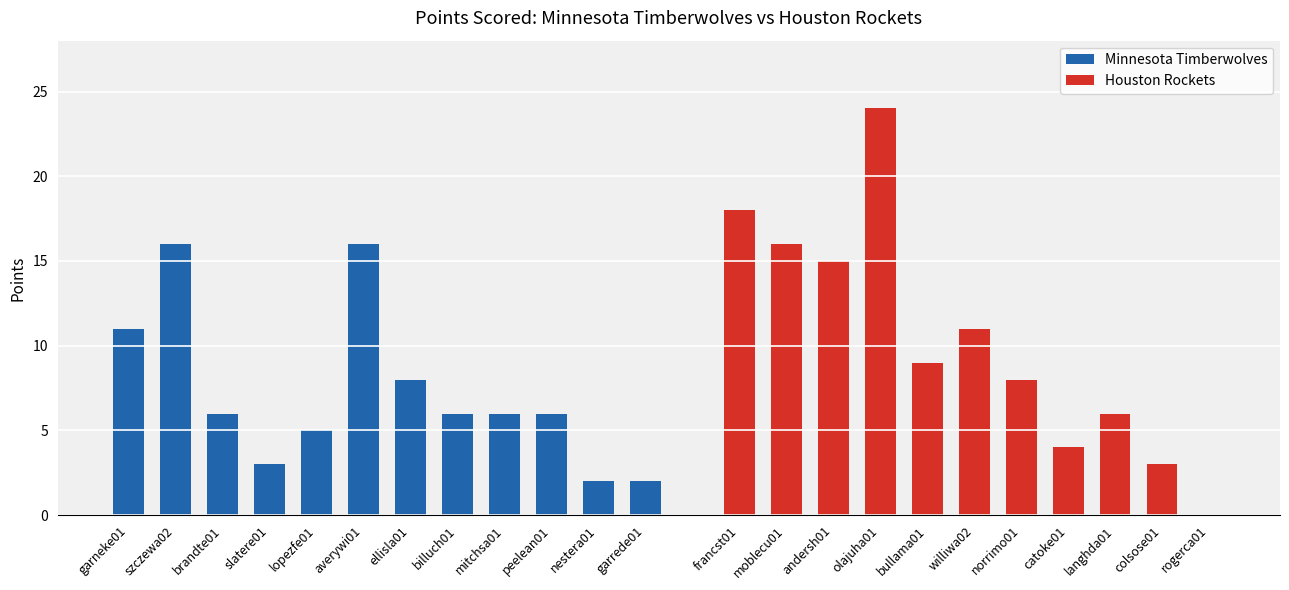

The value of Minnesota Timberwolves at garneke01 is 11. True or false?

True